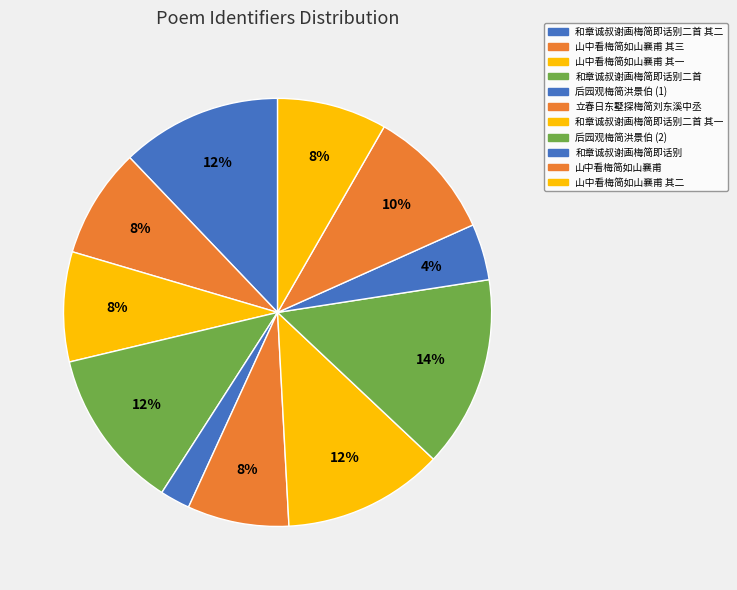

Approximately how many times larger is the value at 山中看梅简如山襄甫 其三 compared to 立春日东墅探梅简刘东溪中丞?

1.1